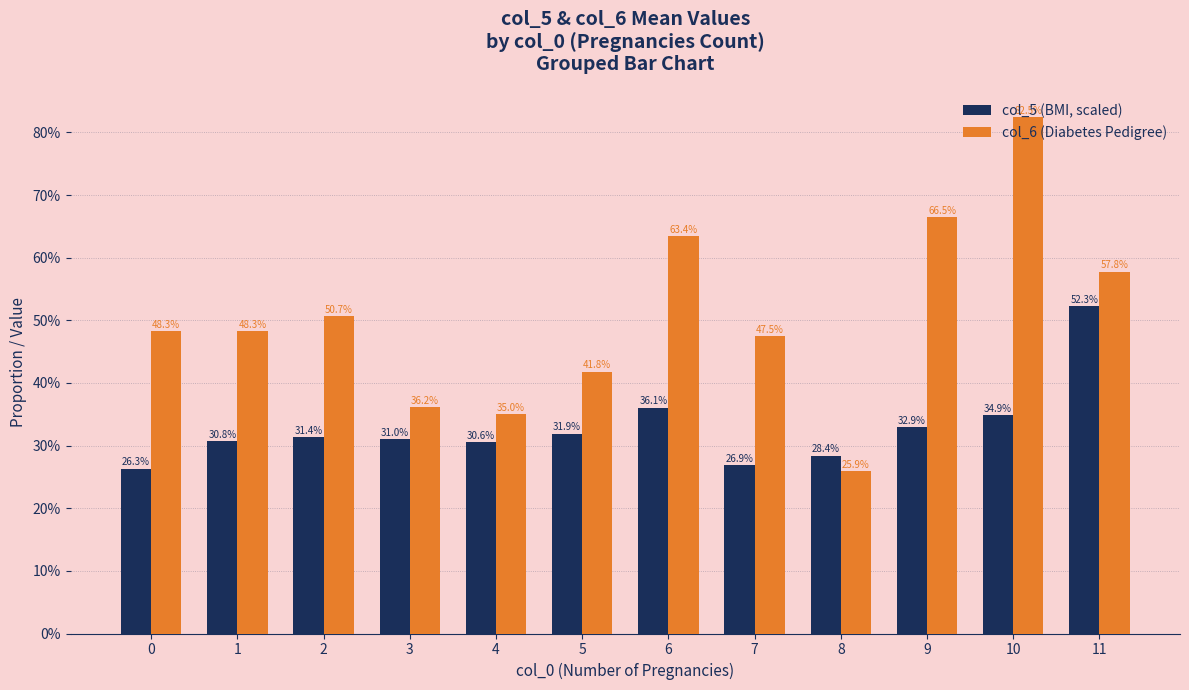

The col_6 (Diabetes Pedigree) series shows 0.5 at 7. True or false?

True